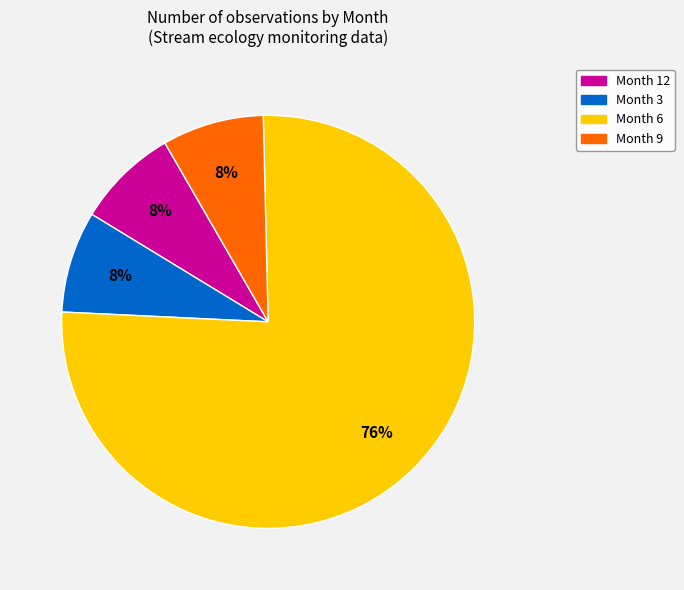

Which slice is the largest?

Month 6